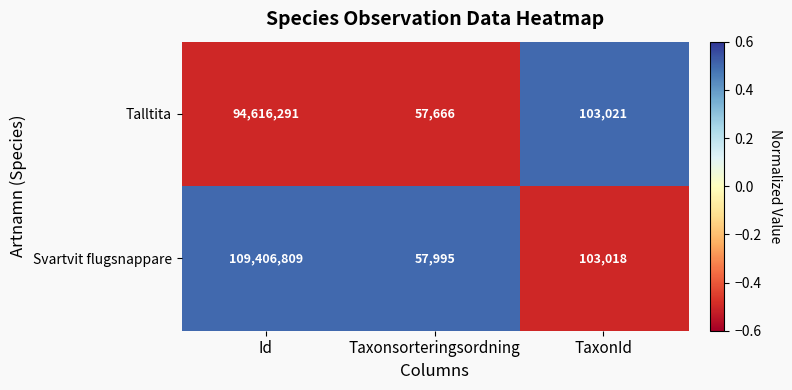

What is the difference between the highest and lowest values at TaxonId?

3